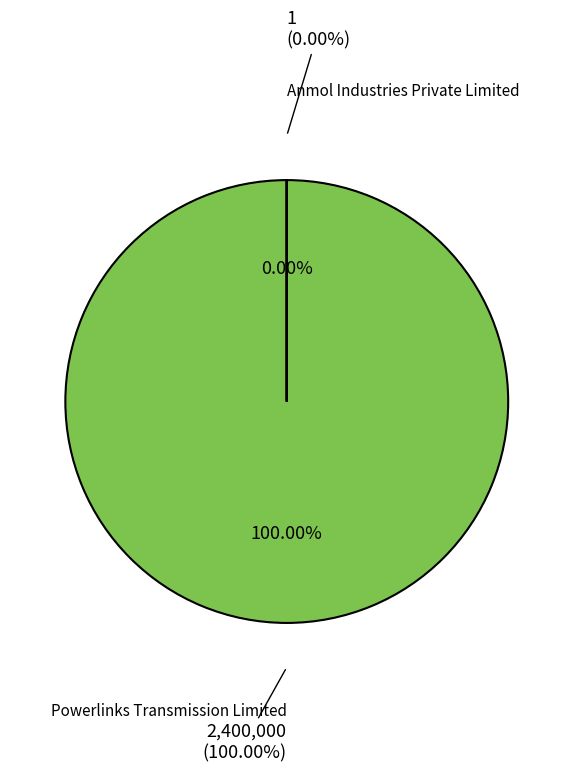

How many segments does this pie chart have?

2